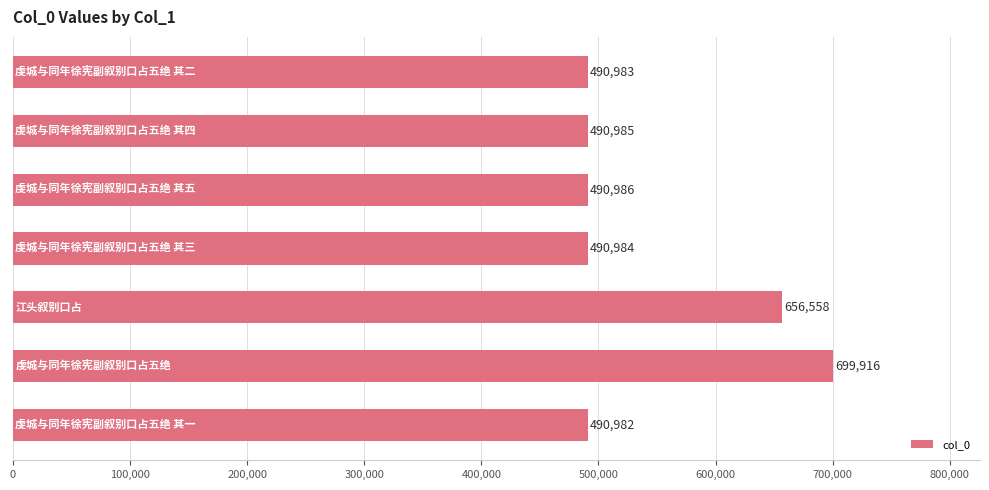

What is the smallest value displayed?

490982